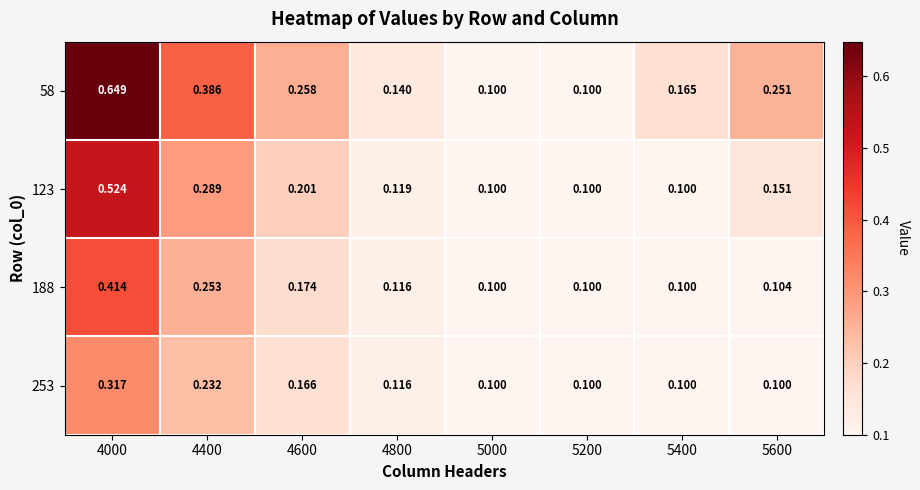

Is the value of 58 at 4400 greater than the value of 253 at 4400?

Yes